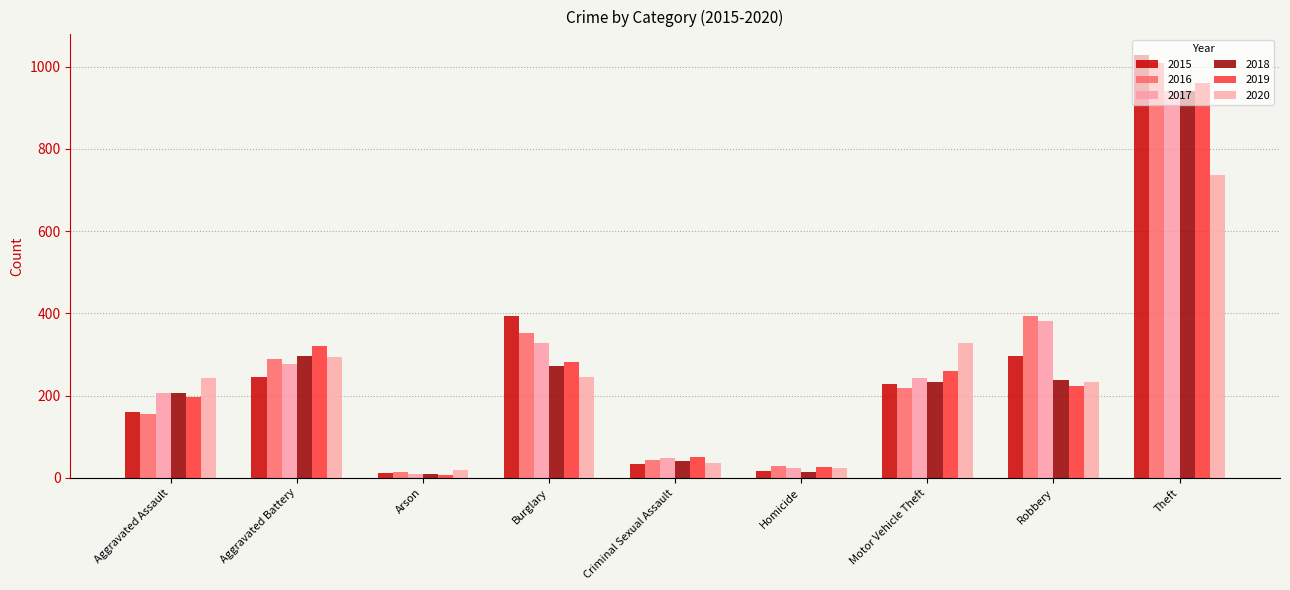

What is the sum of the 2019 values at Homicide and Aggravated Assault?

224